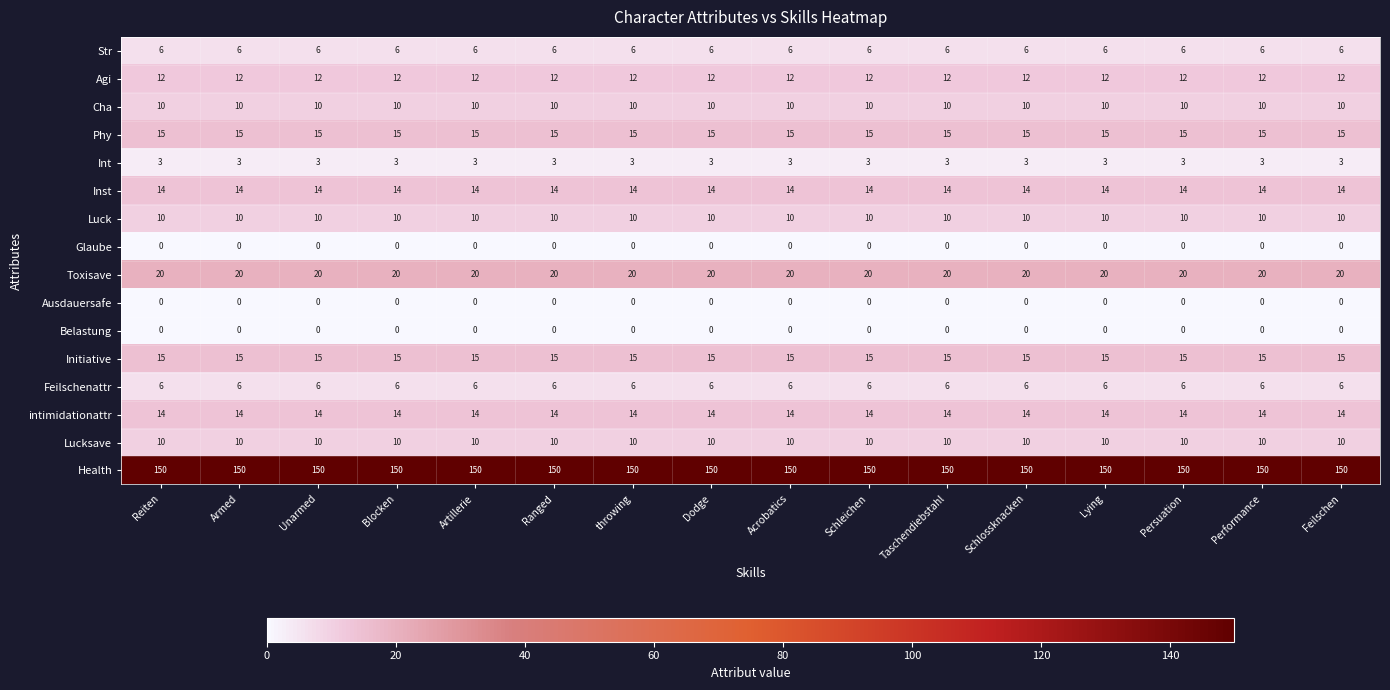

Is the value of Inst at Lying greater than the value of Feilschenattr at Acrobatics?

Yes